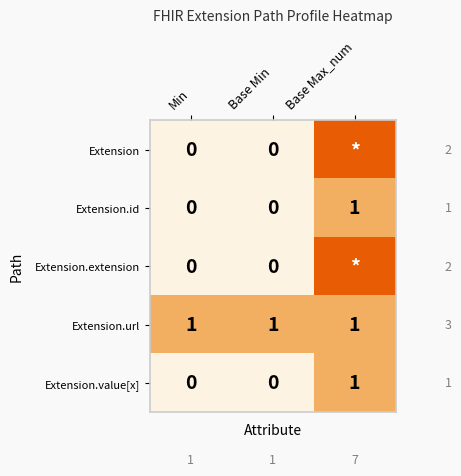

True or false: Extension.id has a value of -1 at Min.

False